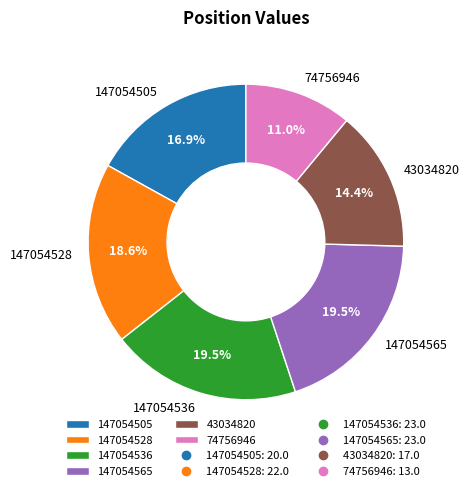

What is the ratio of the value at 147054505 to the value at 147054565?

0.9